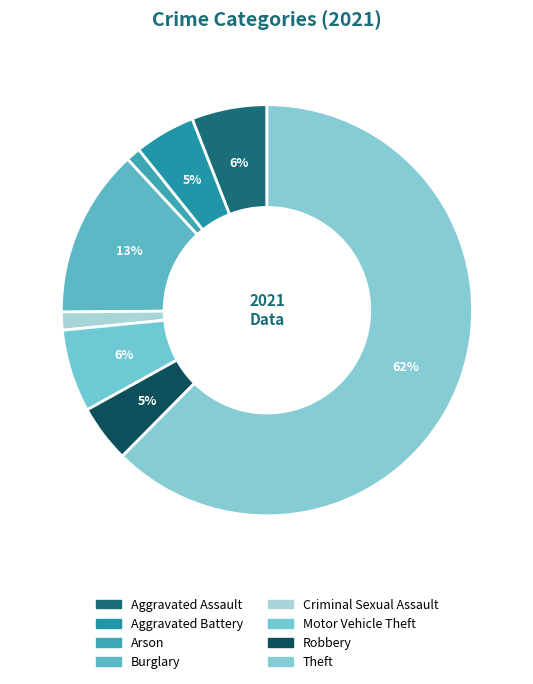

Which slice represents more than half of the pie?

Theft